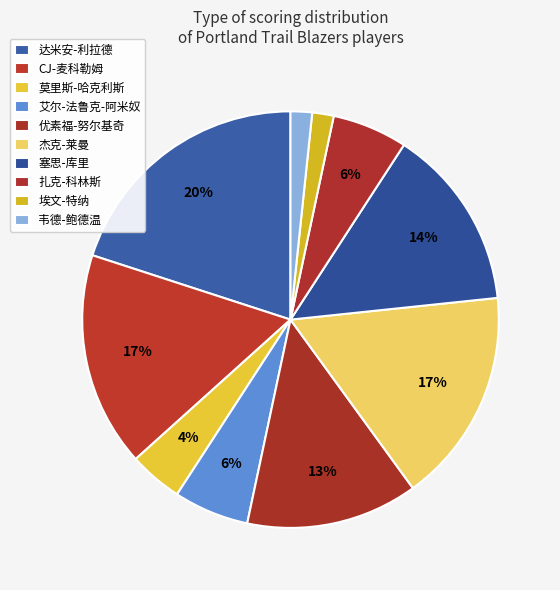

How many slices are in this pie chart?

10